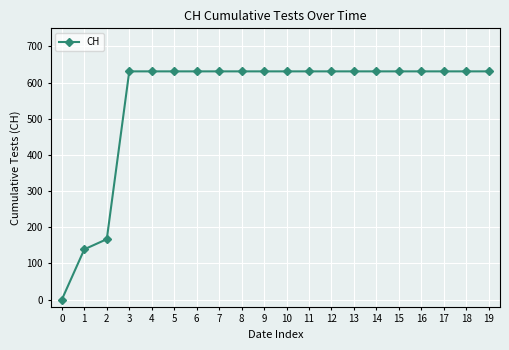

Does the chart have visible grid lines?

Yes